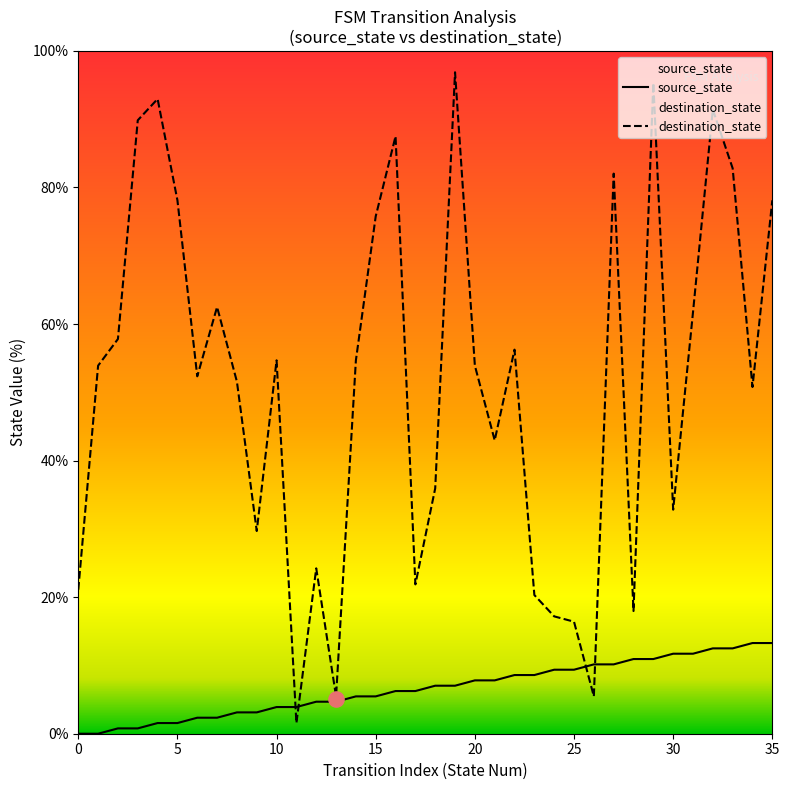

What are all the series names shown in the legend?

source_state, destination_state